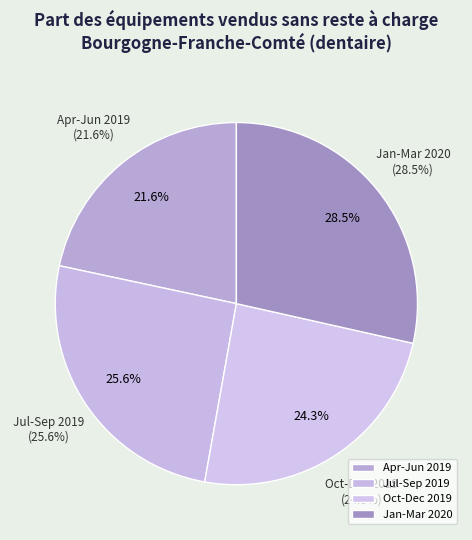

What is the smallest slice in the pie chart?

2019-04